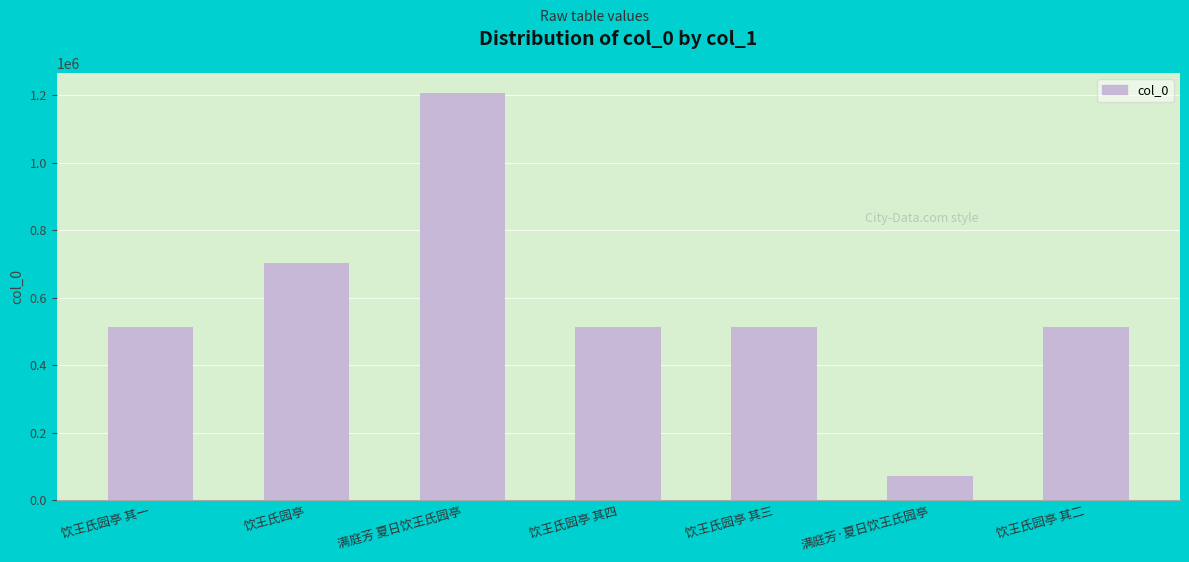

What is the approximate value at 饮王氏园亭 其二?

514252